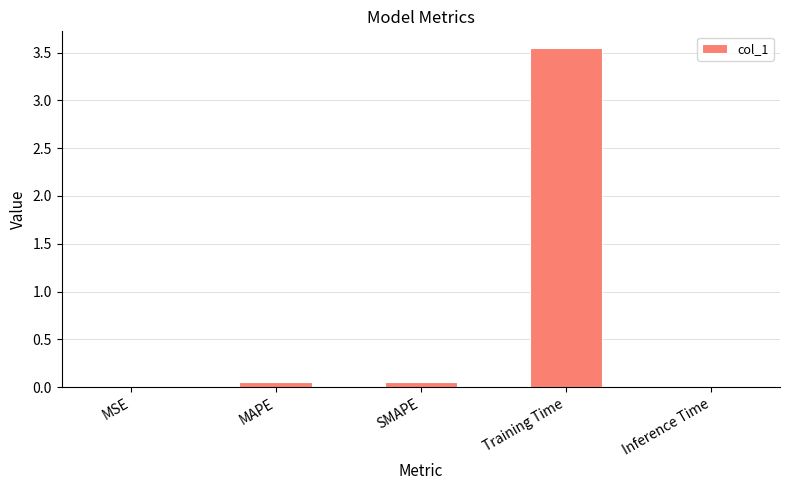

The chart shows a value of 0.0 at Inference Time. True or false?

True